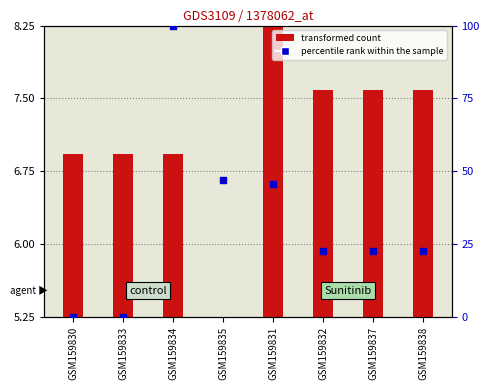

At how many categories does at least one series exceed 77?

1